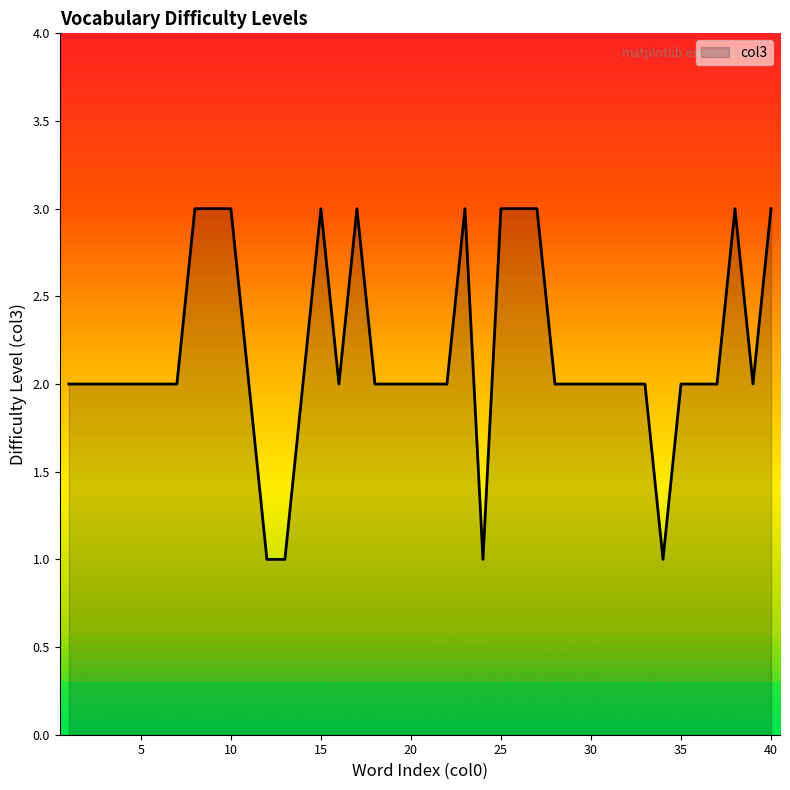

True or false: the data has more than 1 interior local peaks.

True